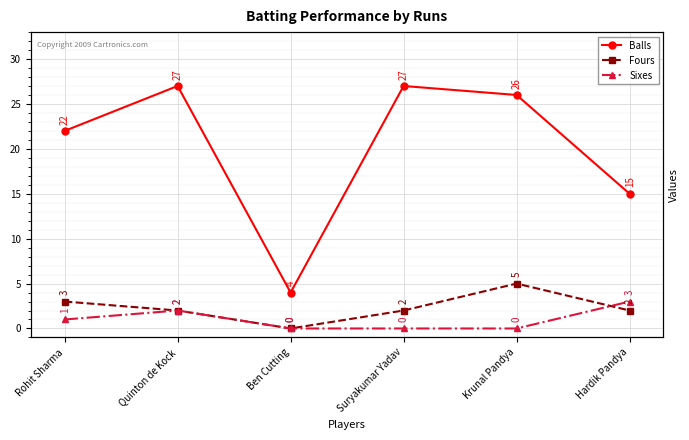

What is the total value across all series at Quinton de Kock?

31